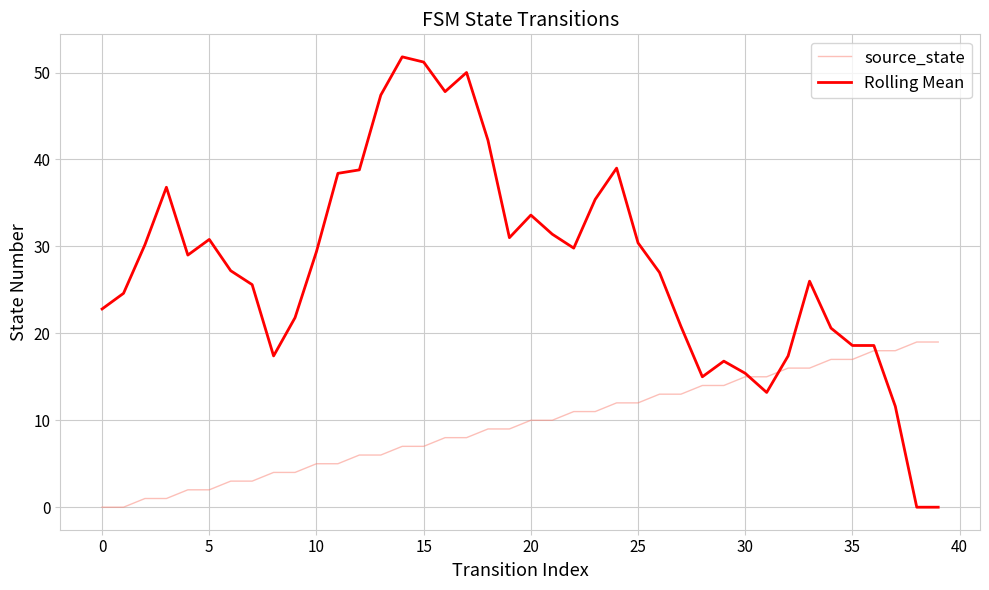

What is the greatest value displayed?

51.8